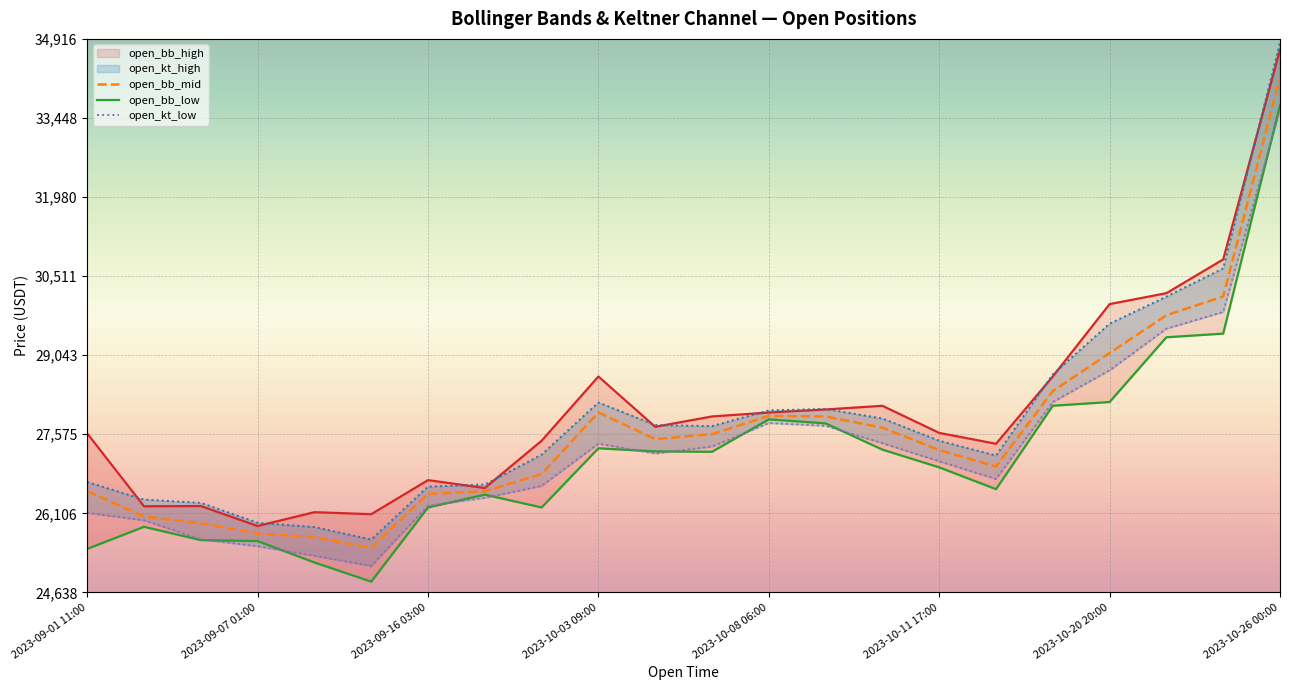

True or false: open_bb_low and open_bb_high intersect in this chart.

False